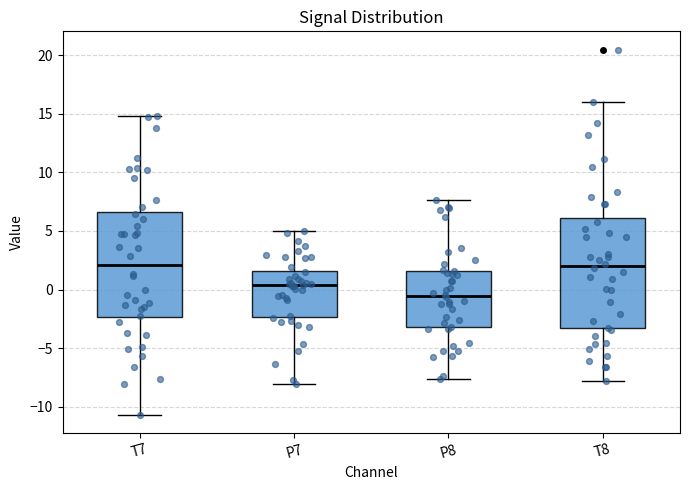

Reading left to right, read every box against the y-axis: the position of its median line, the range the box covers, and the ends of its whiskers. The values are not printed on the chart, so give them approximately, as read against the axis.

T7: median 2.0, box -2.5 to 6.5, whiskers -10.5 to 15.0
P7: median 0.5, box -2.5 to 1.5, whiskers -8.0 to 5.0
P8: median -0.5, box -3.0 to 1.5, whiskers -7.5 to 7.5
T8: median 2.0, box -3.5 to 6.0, whiskers -8.0 to 16.0